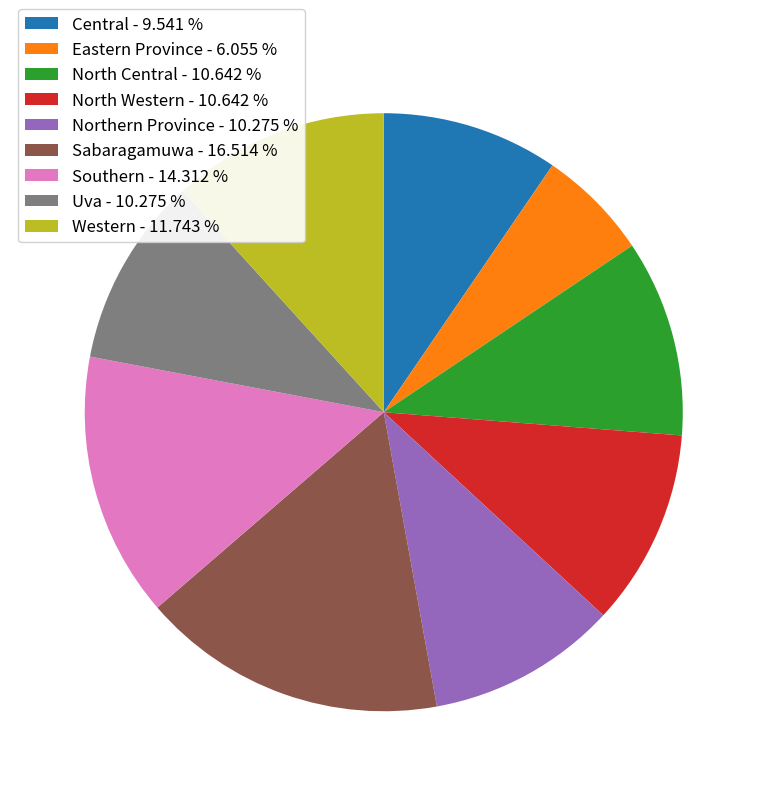

What is the largest slice in the pie chart?

Sabaragamuwa